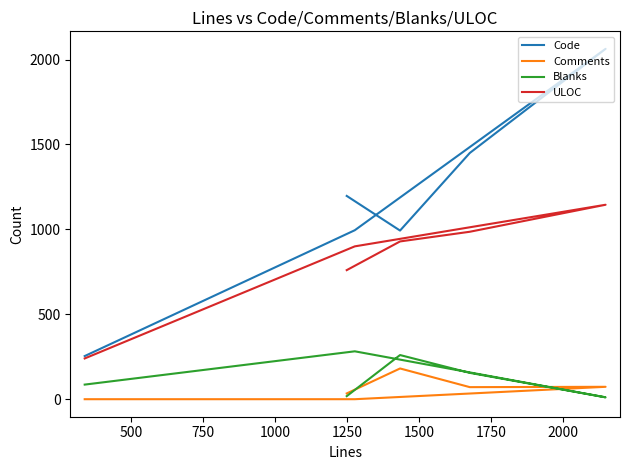

What are all the series names shown in the legend?

Code, Comments, Blanks, ULOC